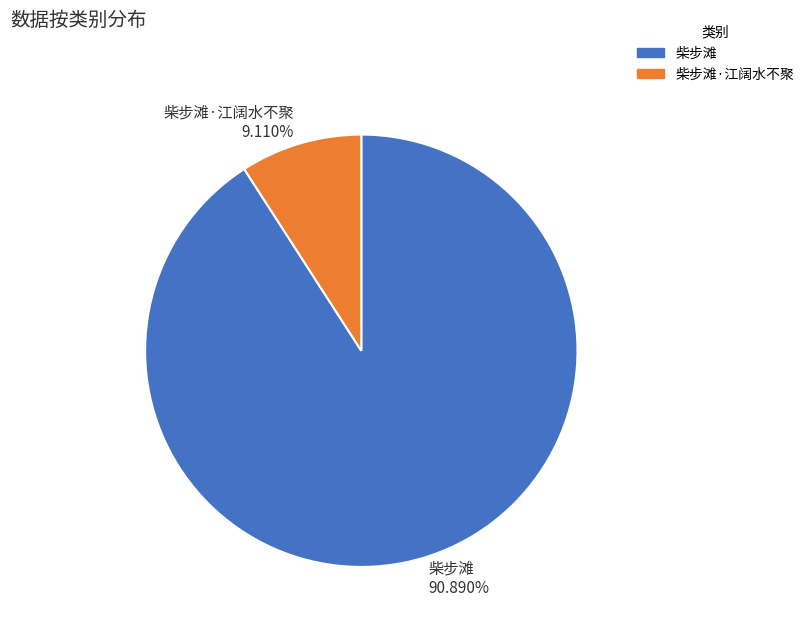

How many segments does this pie chart have?

2